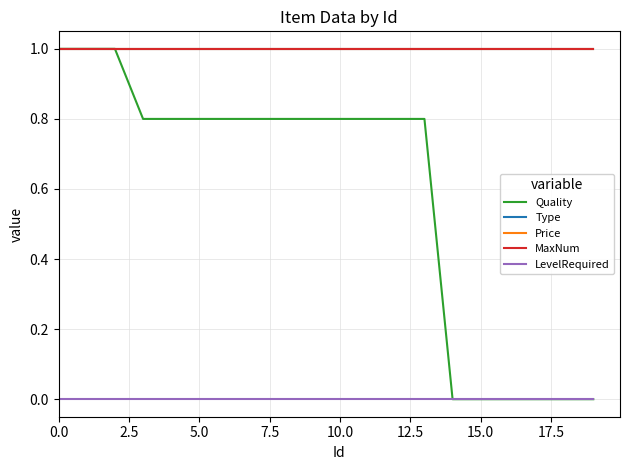

Reading right to left, transcribe all the data shown in this chart.

Quality: 0.0	0.0	0.0	0.0	0.0	0.0	0.8	0.8	0.8	0.8	0.8	0.8	0.8	0.8	0.8	0.8	0.8	1.0	1.0	1.0
Type: 1.0	1.0	1.0	1.0	1.0	1.0	1.0	1.0	1.0	1.0	1.0	1.0	1.0	1.0	1.0	1.0	1.0	1.0	1.0	1.0
Price: 1.0	1.0	1.0	1.0	1.0	1.0	1.0	1.0	1.0	1.0	1.0	1.0	1.0	1.0	1.0	1.0	1.0	1.0	1.0	1.0
MaxNum: 1.0	1.0	1.0	1.0	1.0	1.0	1.0	1.0	1.0	1.0	1.0	1.0	1.0	1.0	1.0	1.0	1.0	1.0	1.0	1.0
LevelRequired: 0.0	0.0	0.0	0.0	0.0	0.0	0.0	0.0	0.0	0.0	0.0	0.0	0.0	0.0	0.0	0.0	0.0	0.0	0.0	0.0